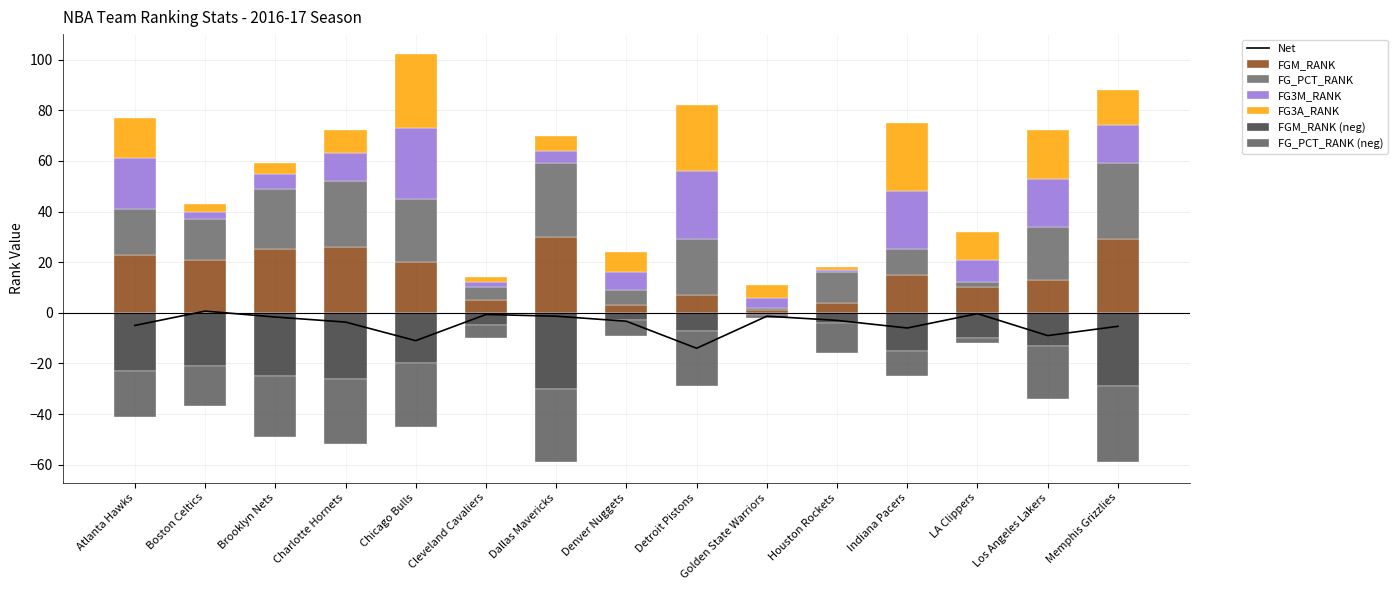

Where does the FG3M_RANK series first go above 9?

Atlanta Hawks